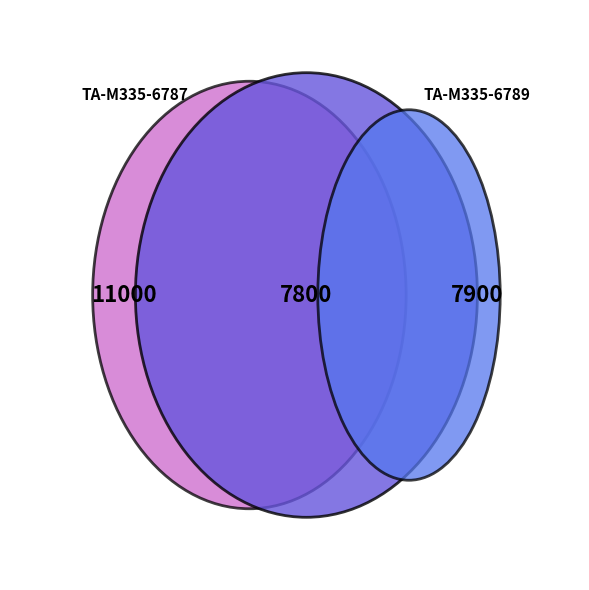

True or false: TA-M335-6787.0-1 accounts for 41% of the total.

True